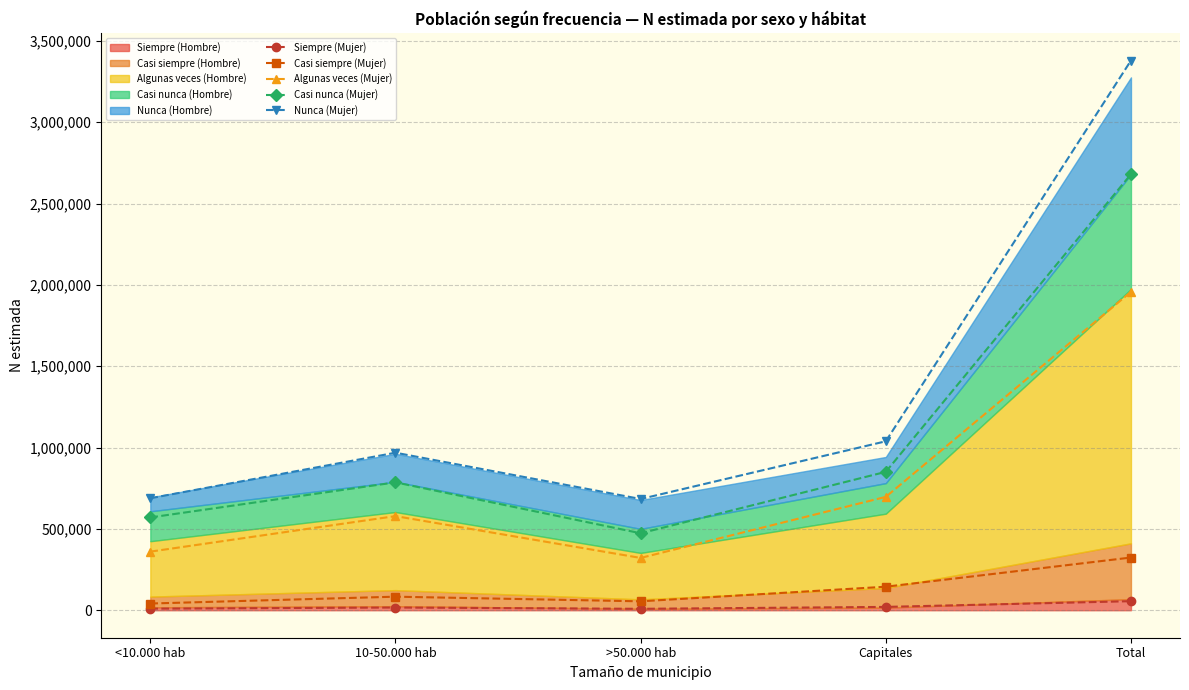

Reading left to right, extract all data points from this chart.

Siempre (Mujer): 9712	16712	8756	20474	55655
Casi siempre (Mujer): 41236	83361	54790	144614	324002
Algunas veces (Mujer): 360217	578706	321498	696880	1957303
Casi nunca (Mujer): 570367	786169	473126	850754	2680418
Nunca (Mujer): 688351	968393	683841	1038611	3379198